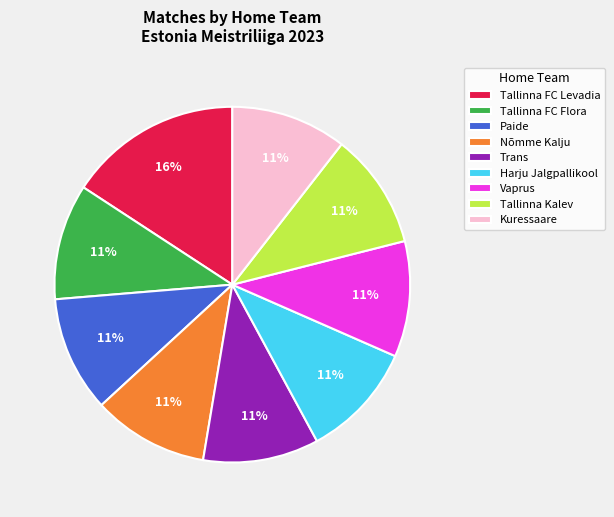

Is the sum of Vaprus and Tallinna Kalev greater than half?

No